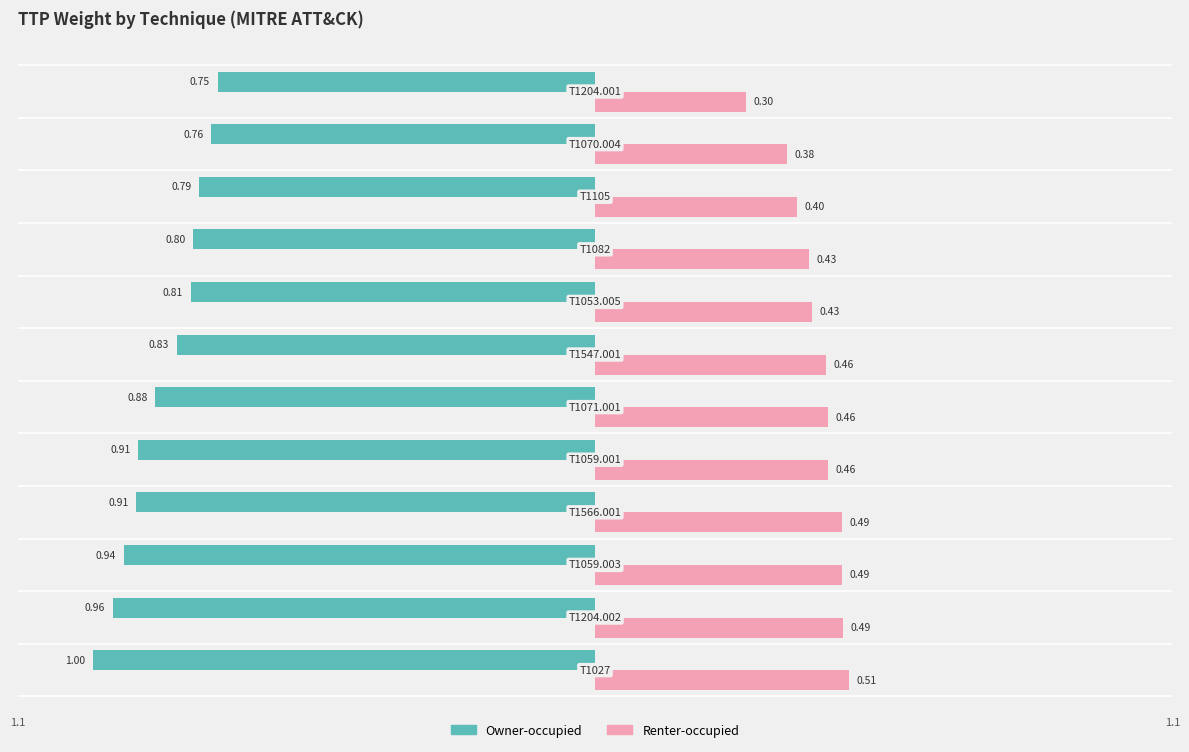

Reading left to right, transcribe all the data shown in this chart.

Owner-occupied: -1.0	-1.0	-0.9	-0.9	-0.9	-0.9	-0.8	-0.8	-0.8	-0.8	-0.8	-0.8
Renter-occupied: 0.5	0.5	0.5	0.5	0.5	0.5	0.5	0.4	0.4	0.4	0.4	0.3